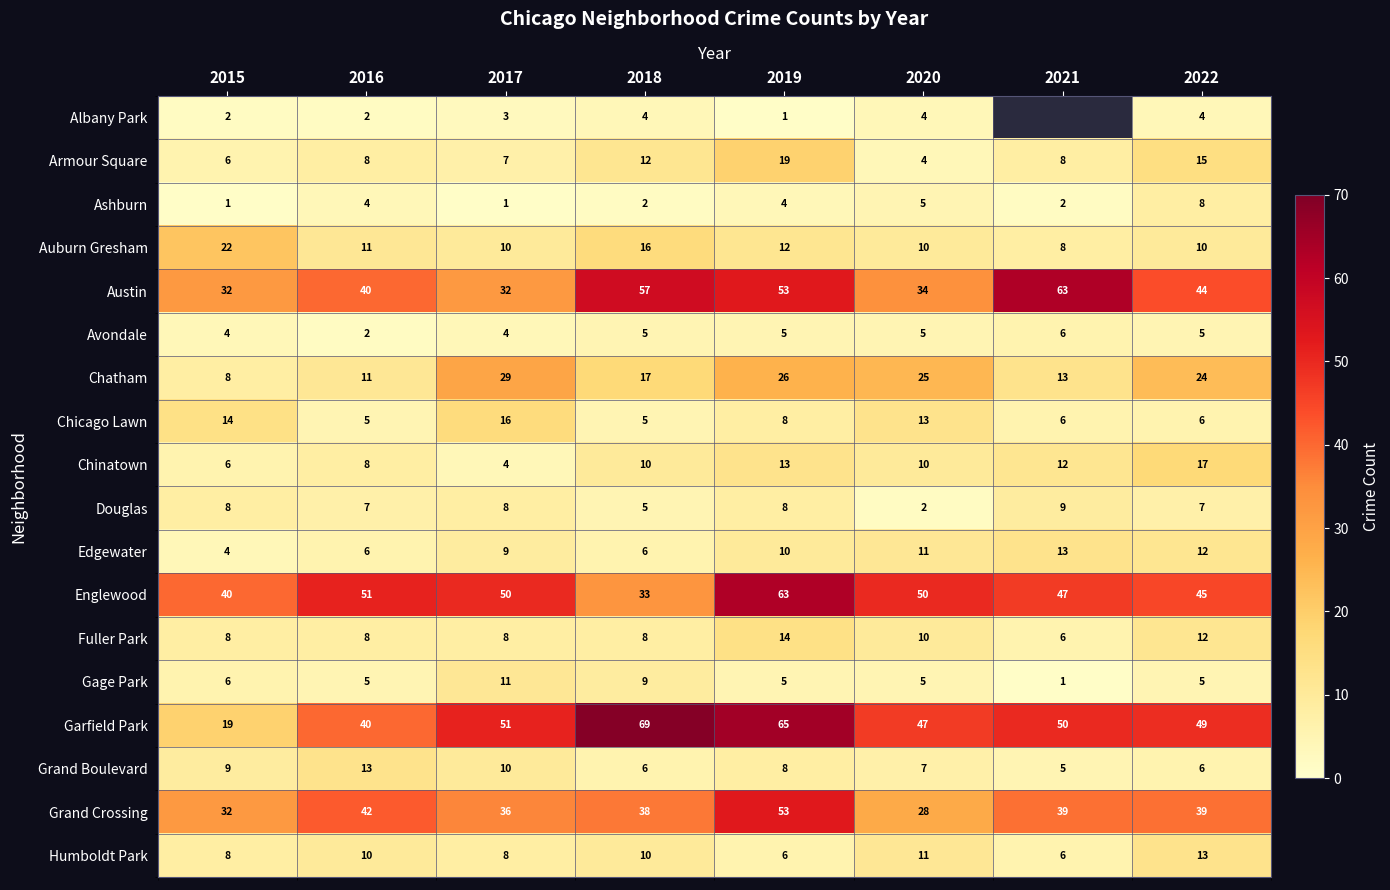

Which series changed the most between 2018 and 2022?

Garfield Park